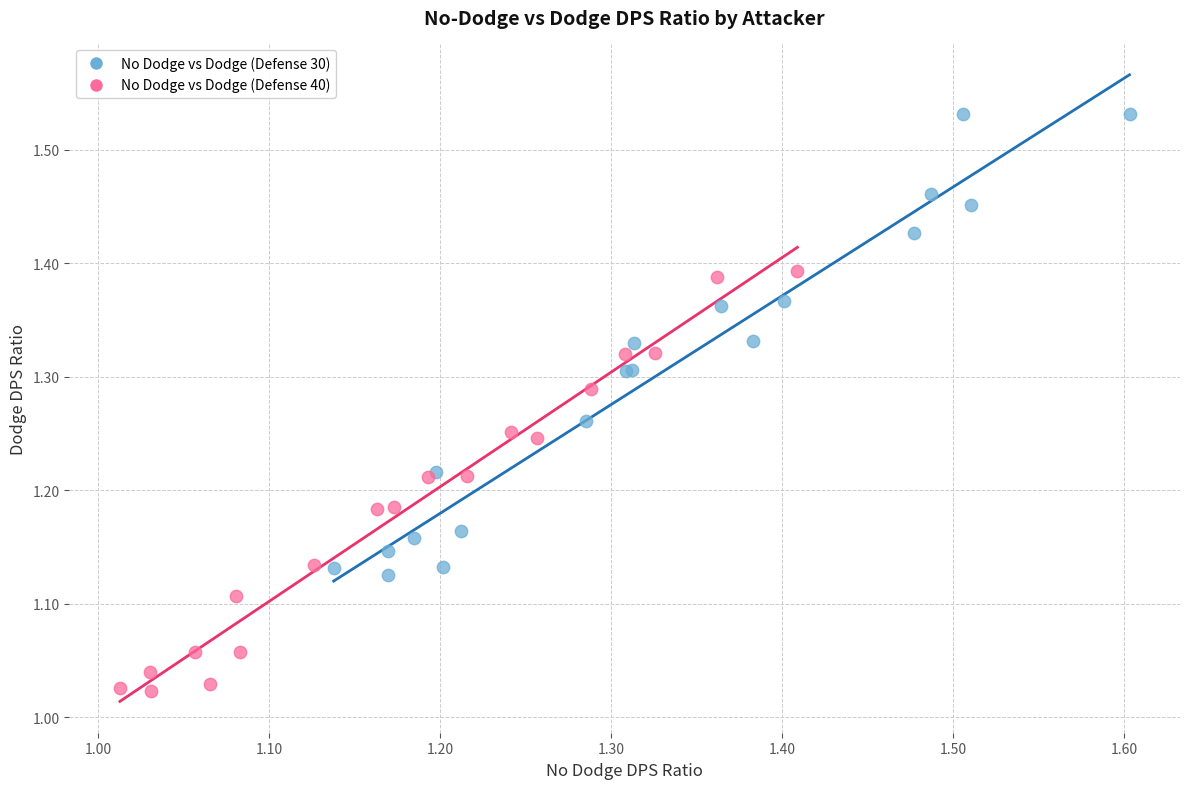

What are all the series names shown in the legend?

No Dodge vs Dodge (Defense 30), No Dodge vs Dodge (Defense 40)